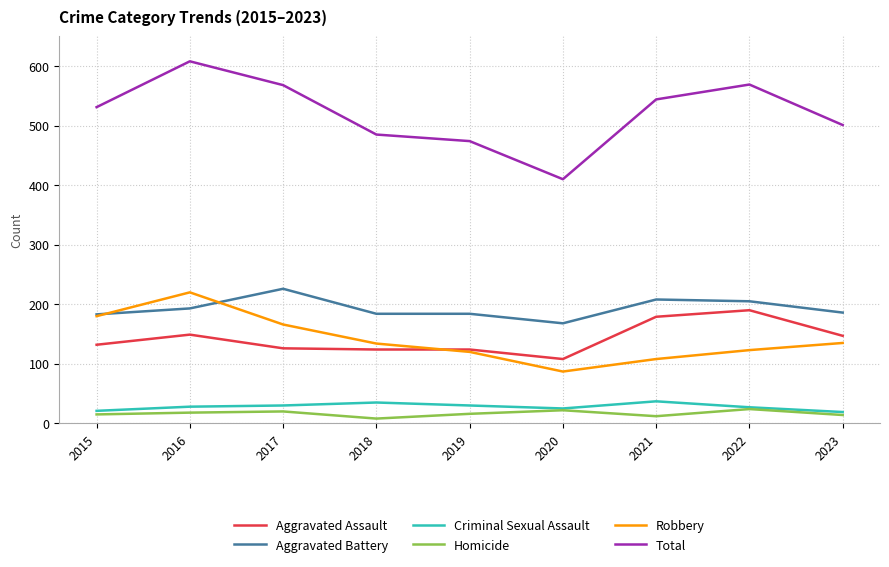

What are all the series names shown in the legend?

Aggravated Assault, Aggravated Battery, Criminal Sexual Assault, Homicide, Robbery, Total